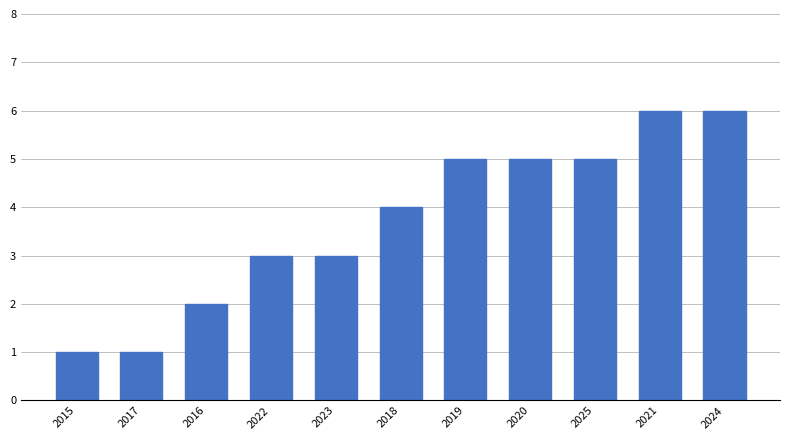

Reading right to left, what are all the values shown in this chart?

6	6	5	5	5	4	3	3	2	1	1